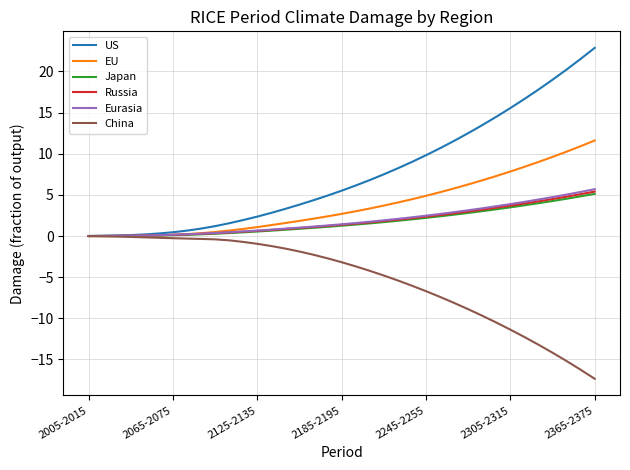

What is the maximum value shown in the chart?

22.9